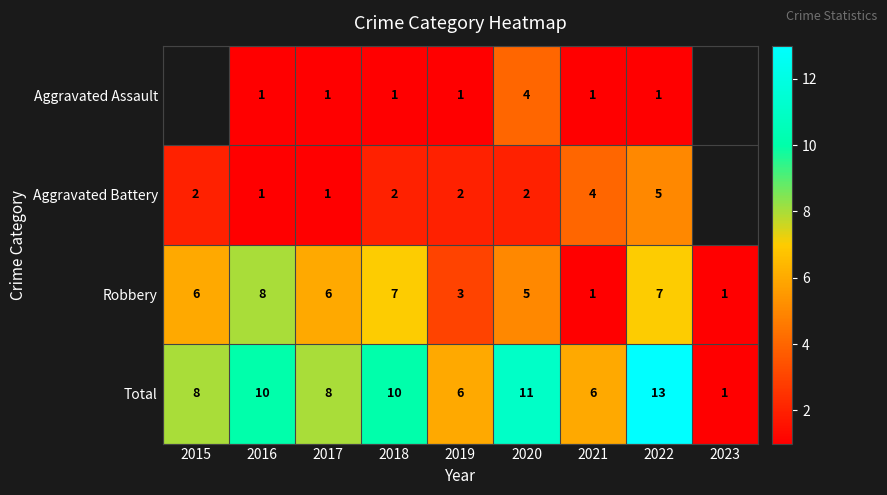

What is the sum of the Aggravated Battery values at 2020 and 2022?

7